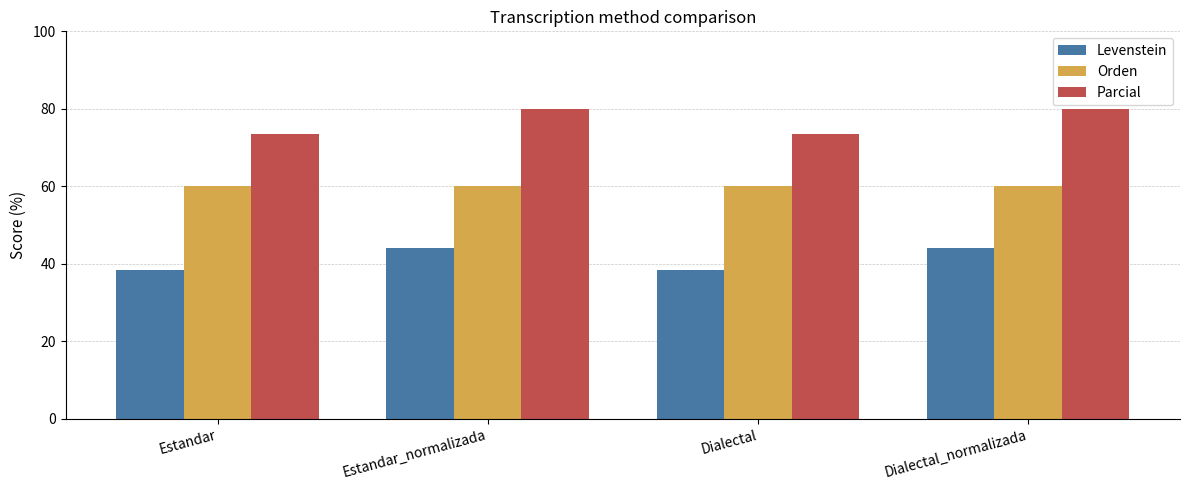

How many bars are there in each group?

3